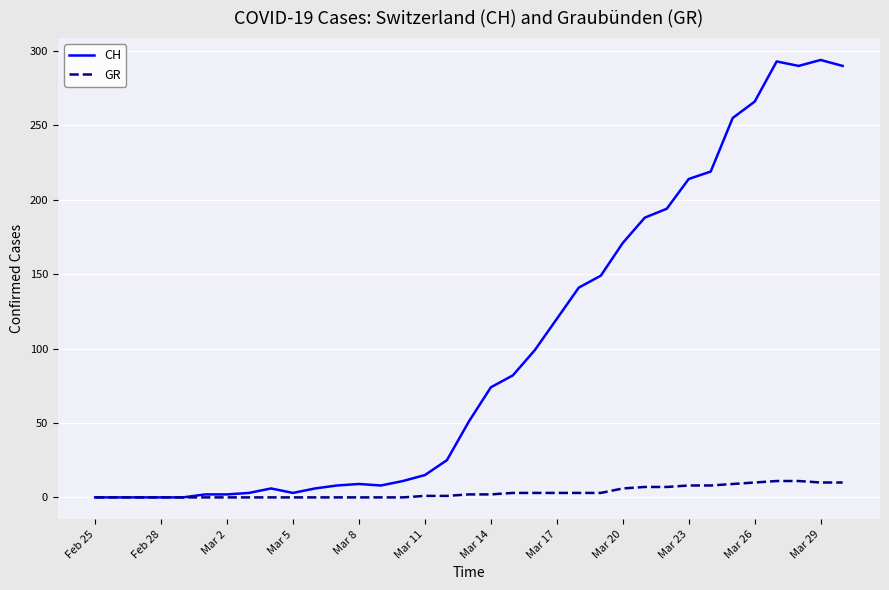

What are all the series names shown in the legend?

CH, GR